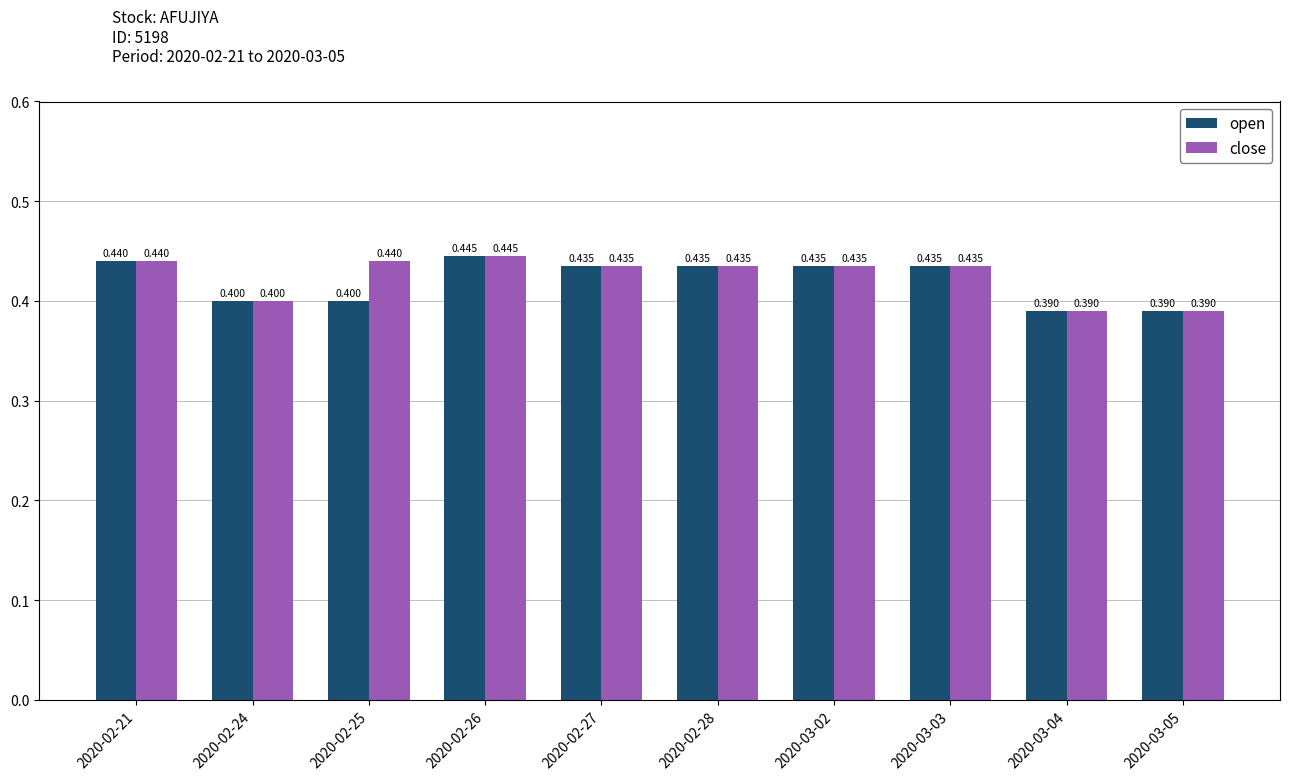

At which category is the sum across all series the highest?

2020-02-26